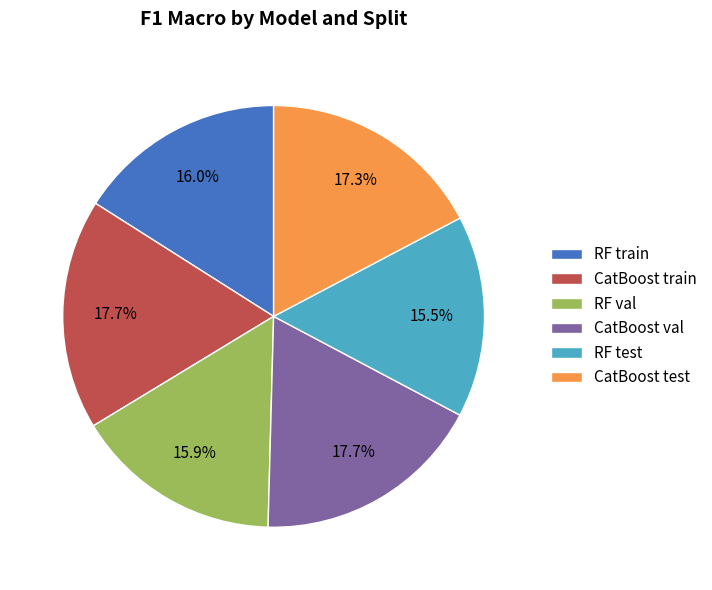

To the nearest percent, what is the average slice percentage?

17%